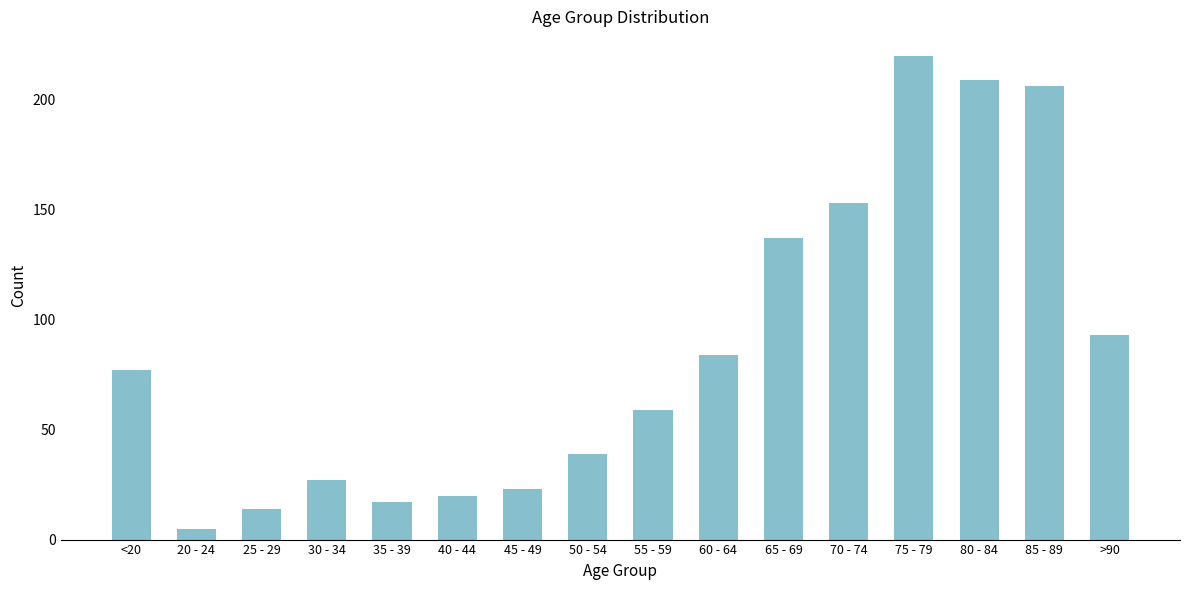

Does the chart contain stacked bars?

No